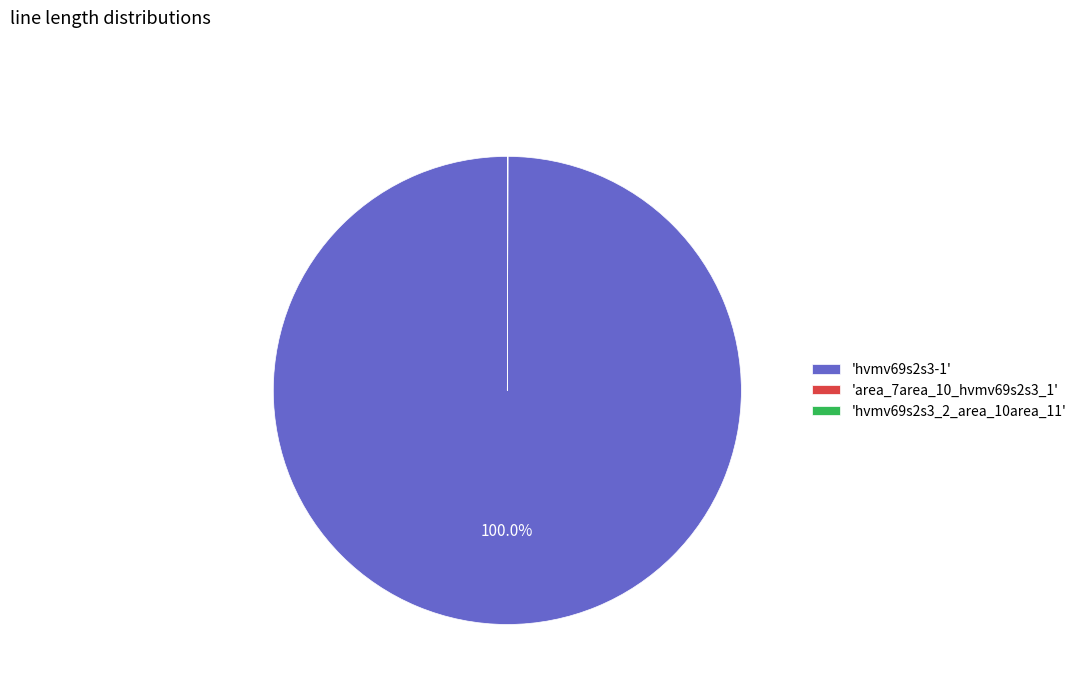

What is the majority slice?

'hvmv69s2s3-1'